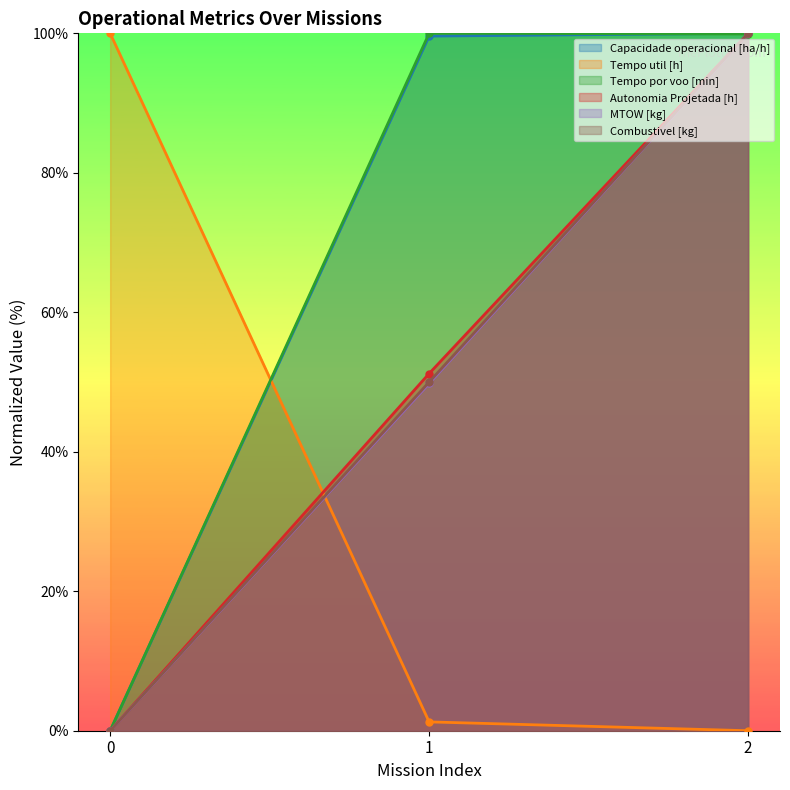

Rank the categories by Tempo por voo [min] value from highest to lowest.

1, 2, 0